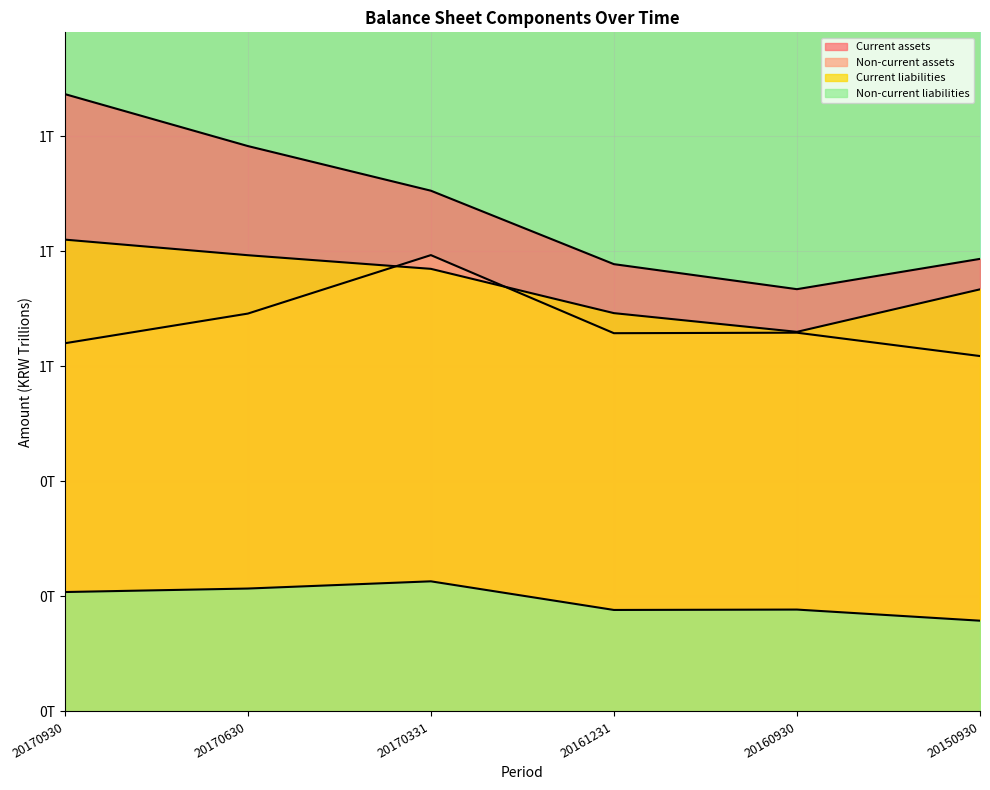

The Current liabilities series shows 0.7 at 20160930. True or false?

True